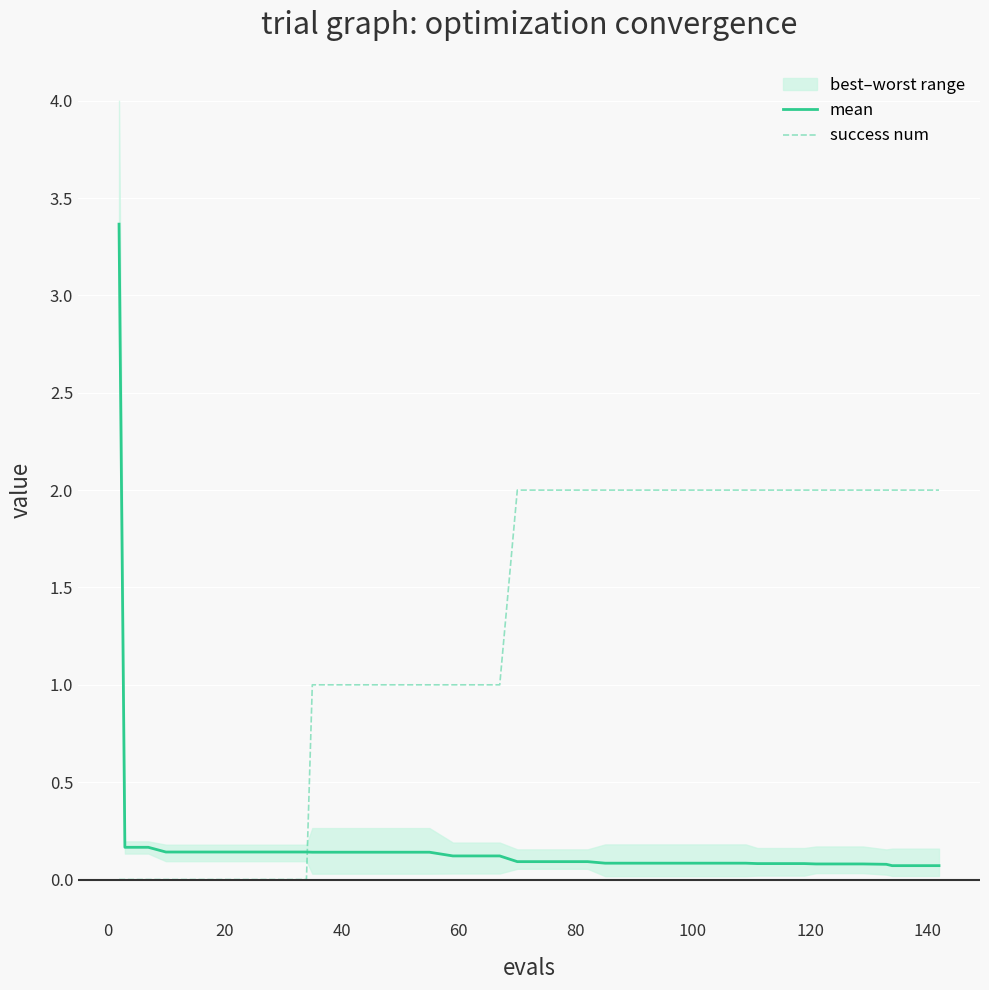

Reading right to left, what are all the values shown in this chart?

mean: 0.1	0.1	0.1	0.1	0.1	0.1	0.1	0.1	0.1	0.1	0.1	0.1	0.1	0.1	0.1	0.1	0.1	0.1	0.1	0.1	0.1	0.1	0.1	0.1	0.1	0.1	0.1	0.1	0.1	0.1	0.1	0.1	0.1	0.1	0.1	0.1	0.1	0.2	0.2	3.4
success num: 2.0	2.0	2.0	2.0	2.0	2.0	2.0	2.0	2.0	2.0	2.0	2.0	2.0	2.0	2.0	2.0	2.0	2.0	2.0	2.0	2.0	1.0	1.0	1.0	1.0	1.0	1.0	1.0	1.0	1.0	0.0	0.0	0.0	0.0	0.0	0.0	0.0	0.0	0.0	0.0